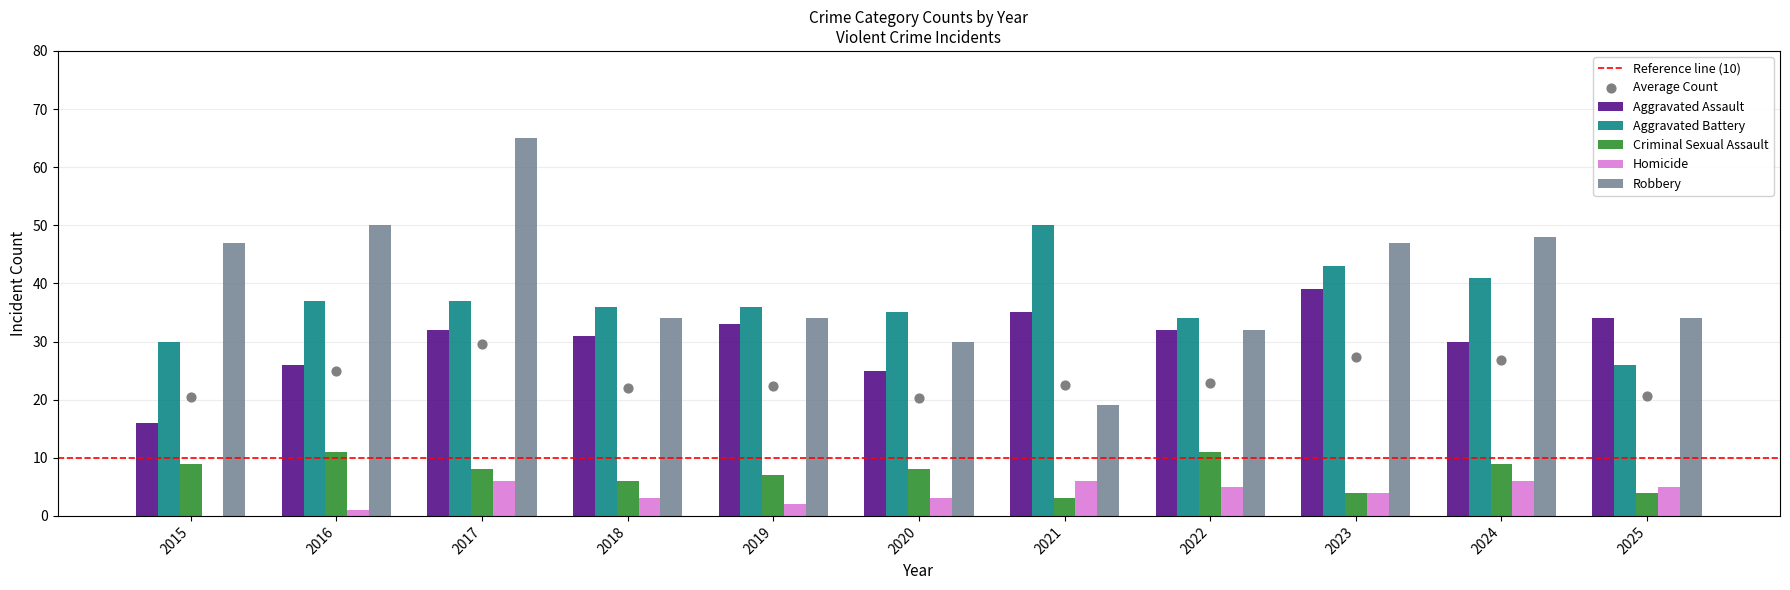

Which series has the largest Y range (max minus min)?

Robbery